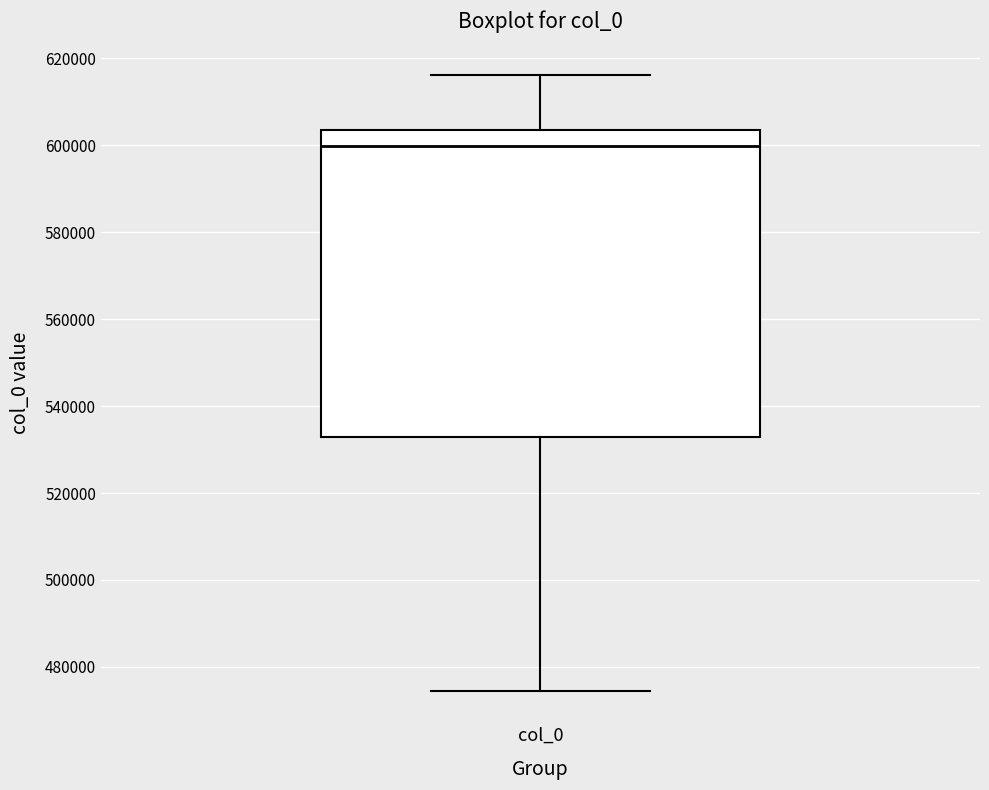

Where does the median line of the box for col_0 sit on the y-axis? The values are not printed on the chart, so give them approximately, as read against the axis.

600000